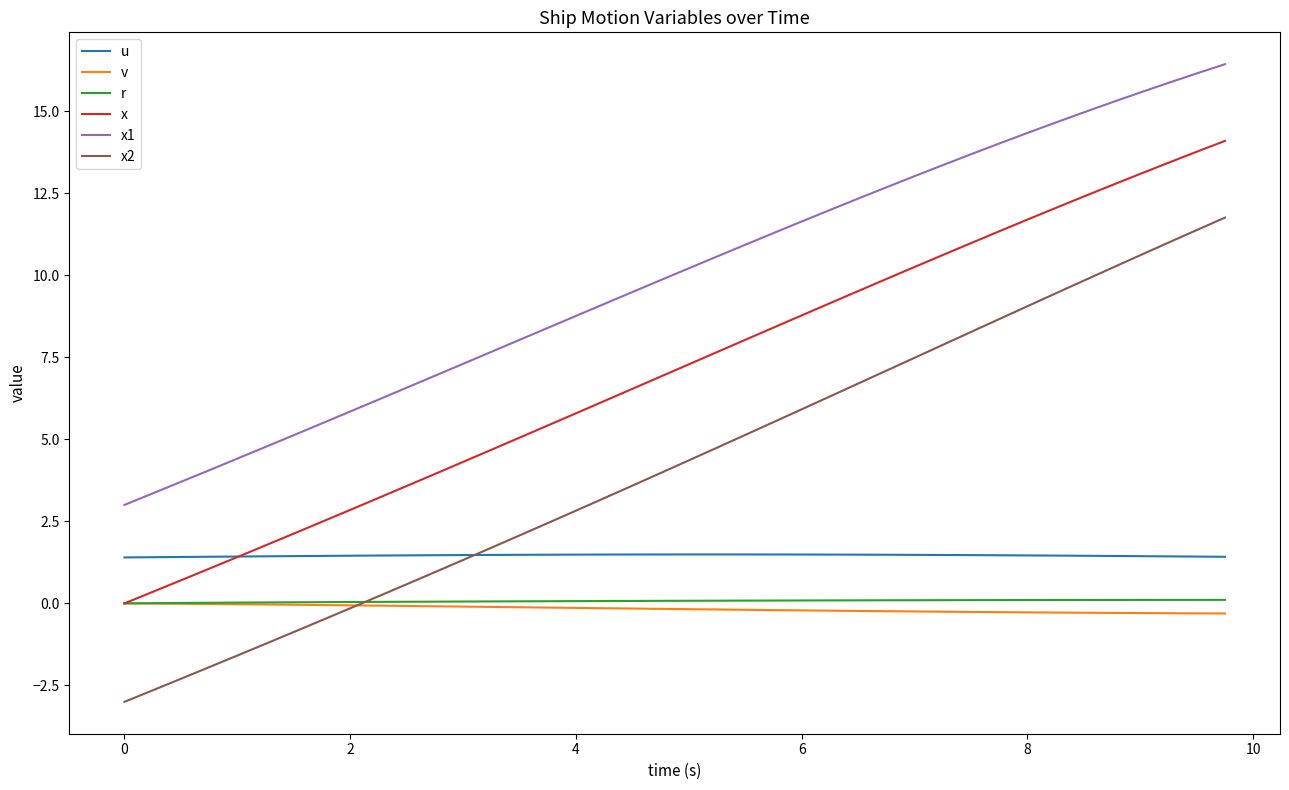

Which series has the largest range (max minus min)?

x2